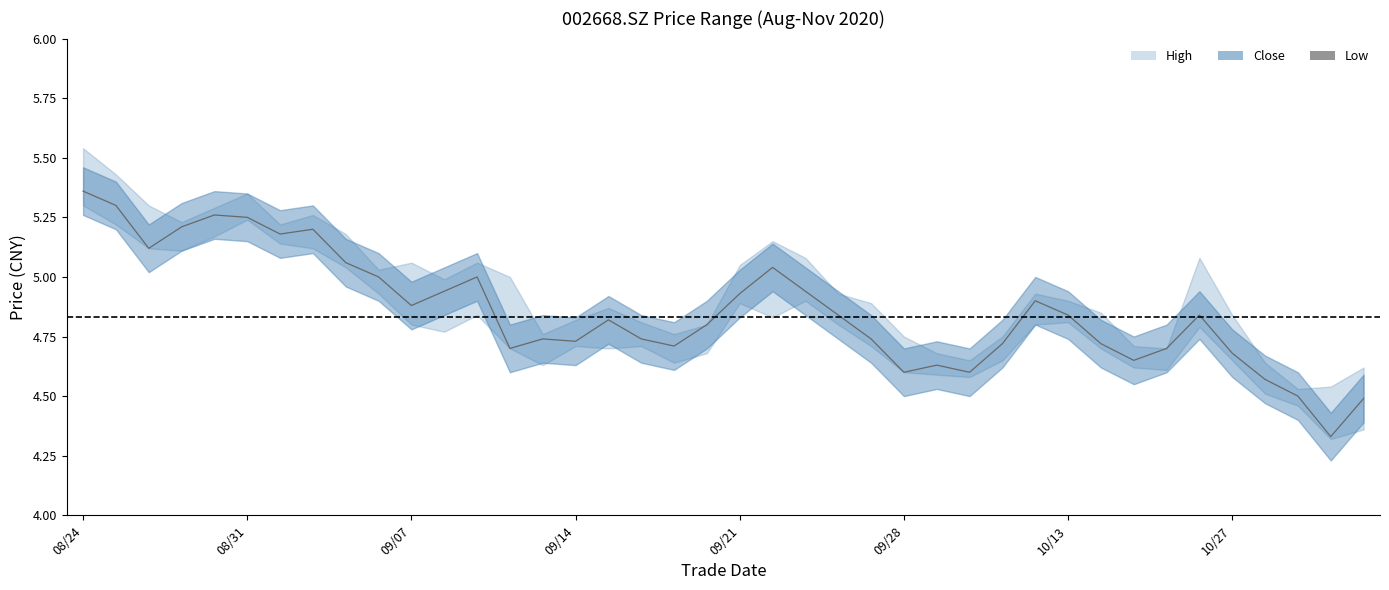

Reading left to right, what are all the values shown in this chart?

5.4	5.3	5.1	5.2	5.3	5.2	5.2	5.2	5.1	5.0	4.9	4.9	5.0	4.7	4.7	4.7	4.8	4.7	4.7	4.8	4.9	5.0	4.9	4.8	4.7	4.6	4.6	4.6	4.7	4.9	4.8	4.7	4.7	4.7	4.8	4.7	4.6	4.5	4.3	4.5